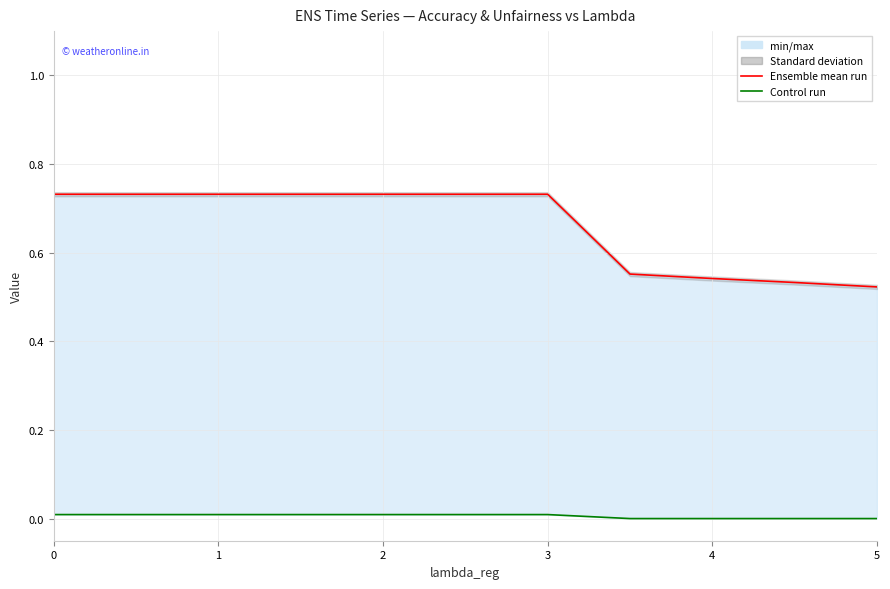

How many values in the Unfairness (Control run) series exceed 0?

7